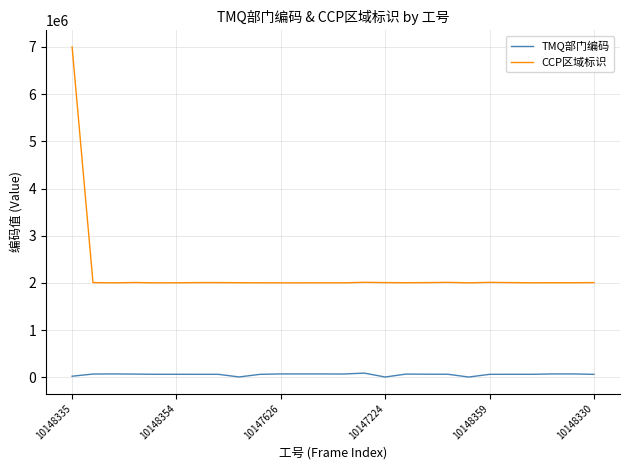

What is the sum of all CCP区域标识 values?

57094601